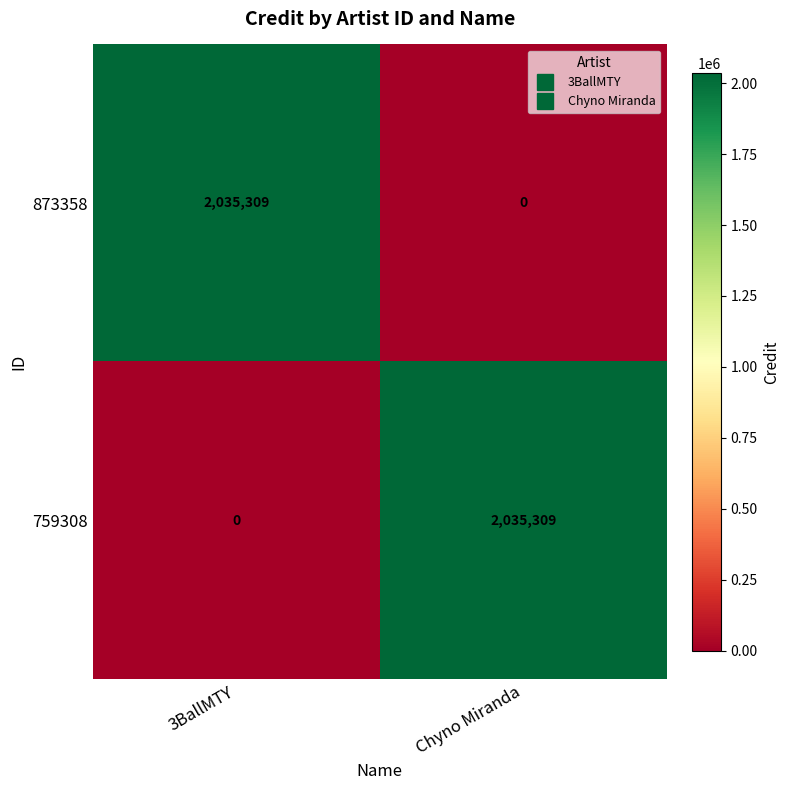

What is the difference between the maximum and minimum values in the 759308 series?

2035309